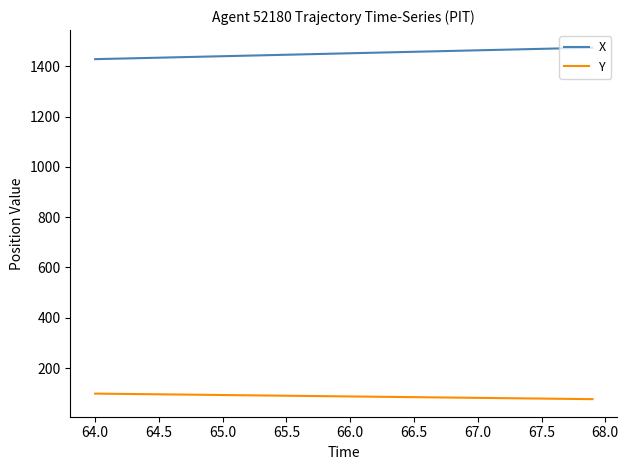

List the series in order of their overall mean, lowest first.

Y, X